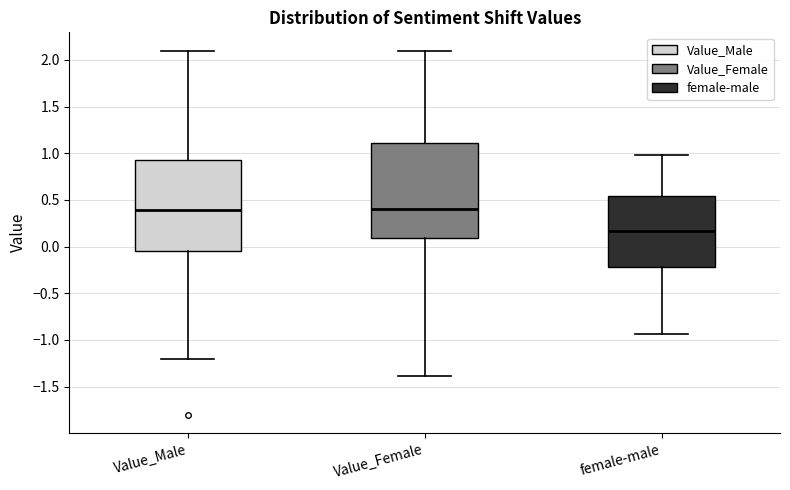

Where does the lower whisker of the box for Value_Male end on the y-axis? The values are not printed on the chart, so give them approximately, as read against the axis.

-1.20